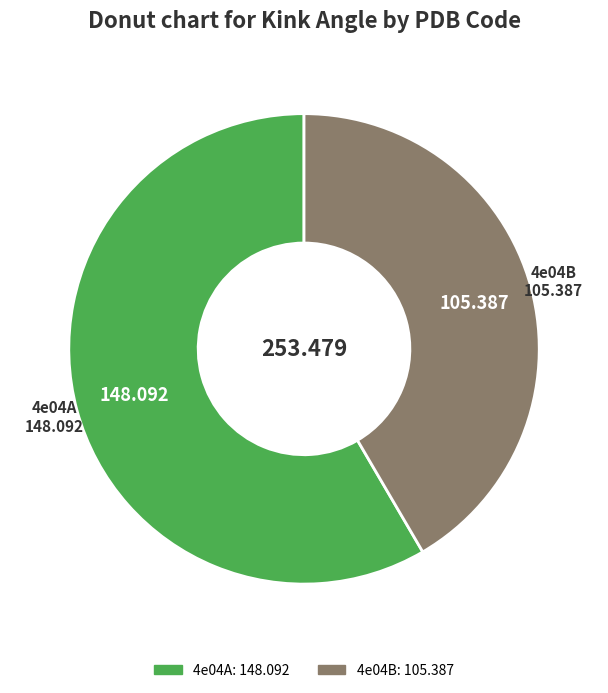

Does any single category account for the majority?

Yes